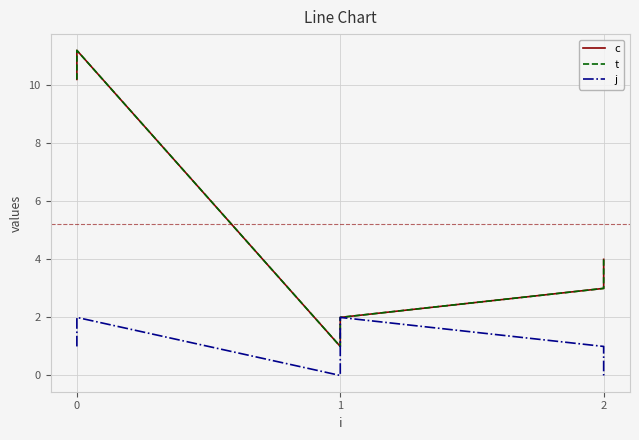

Where is the first local maximum for c?

1